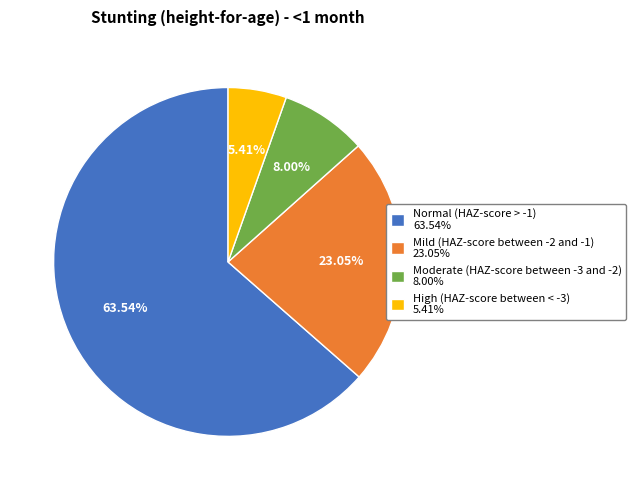

Which slice is the smallest?

High (HAZ-score between < -3)